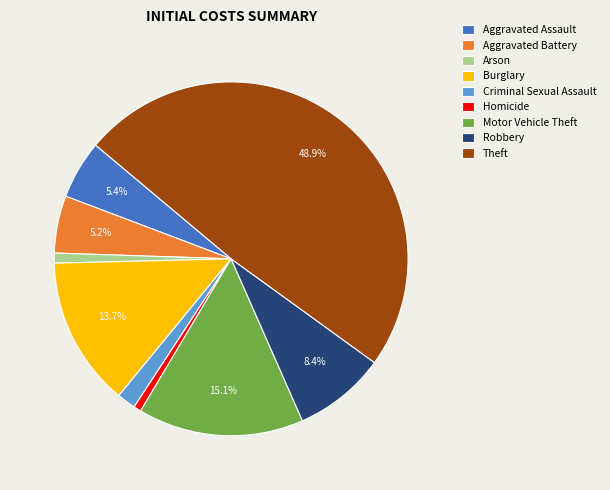

Is there a majority slice in this chart?

No